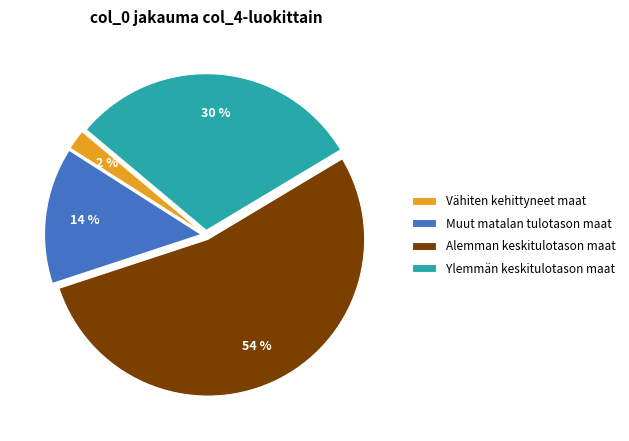

Does Alemman keskitulotason maat account for over 50% of the chart?

Yes